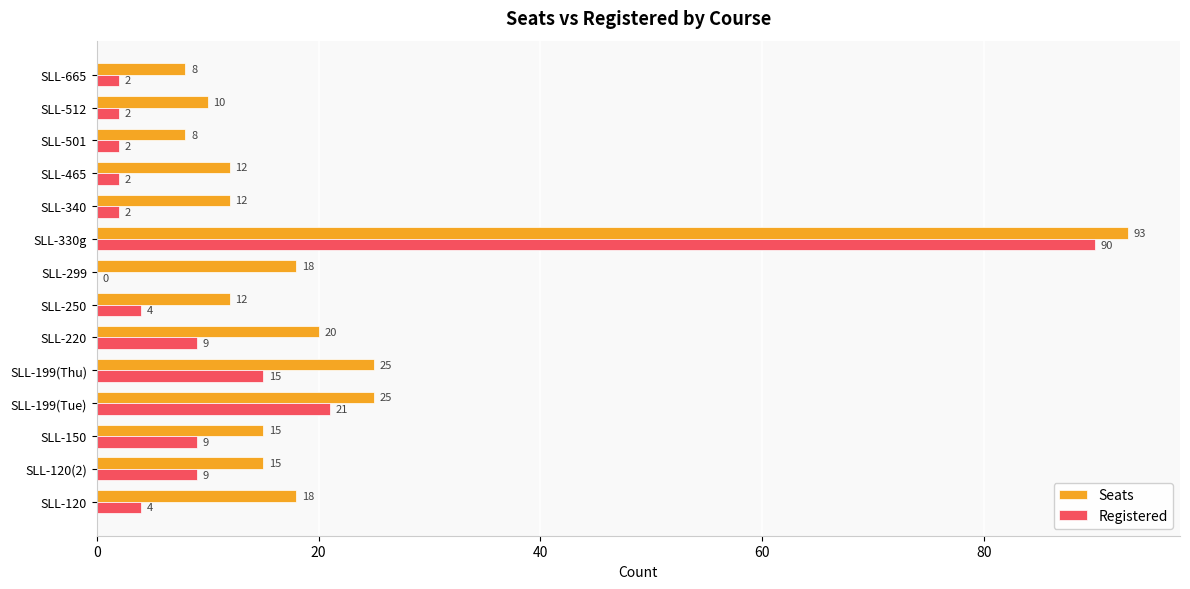

Where is Registered nearest to the value 45?

SLL-199(Tue)